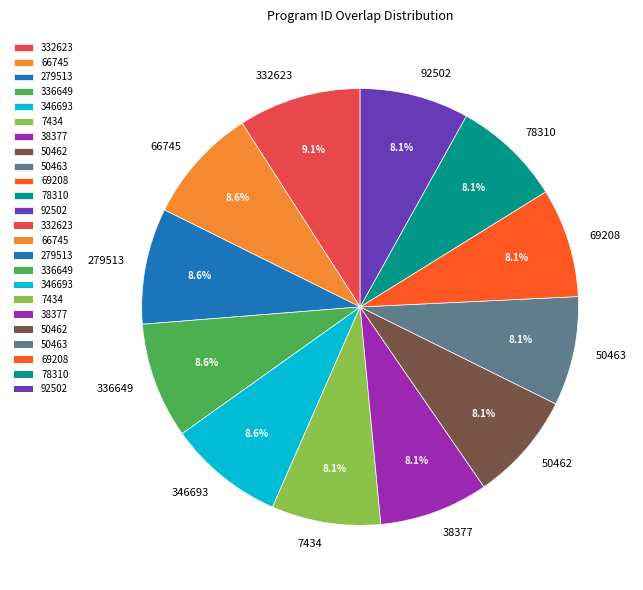

Do 50462 and 50463 together represent more than half of the pie?

No